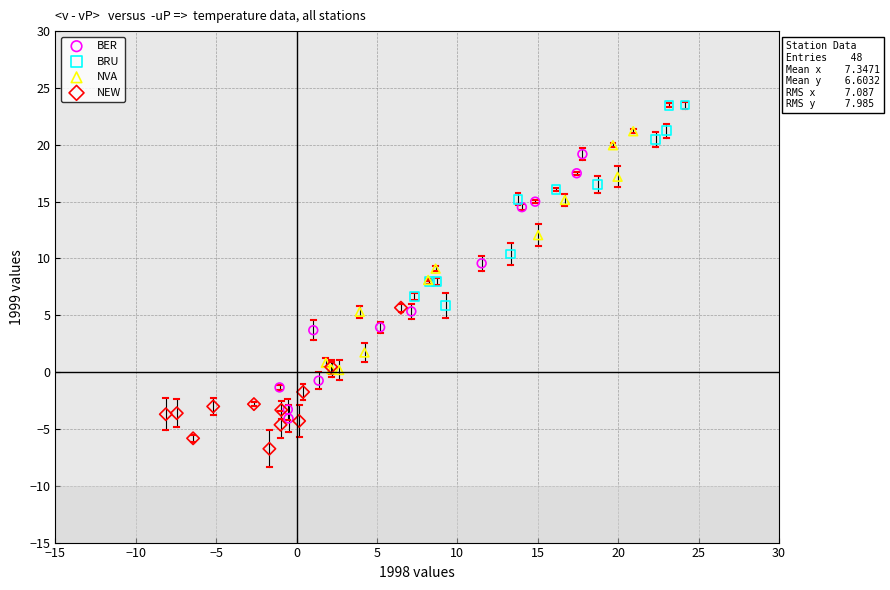

Which series has the widest spread of Y values?

BER